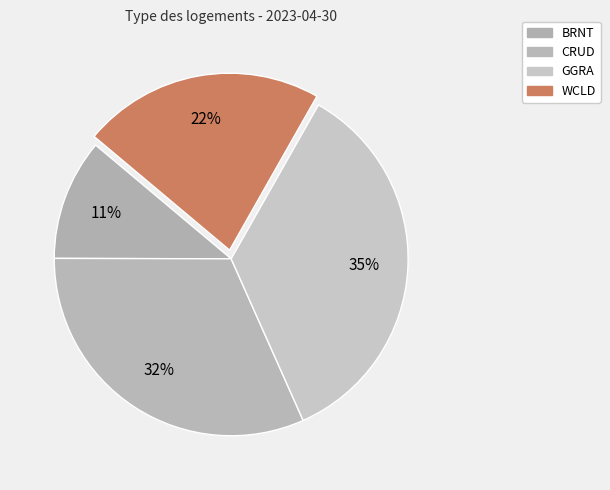

Which slice is the smallest?

BRNT